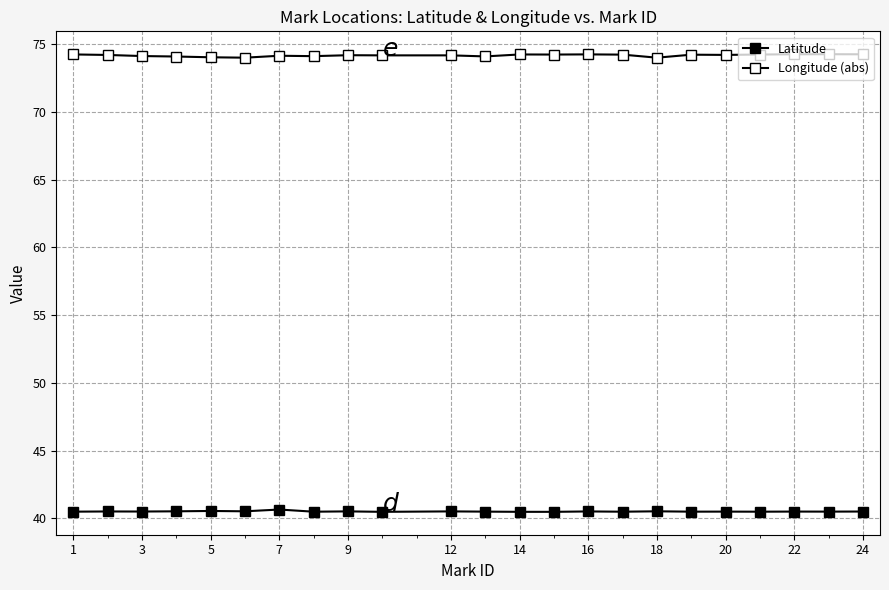

At which category is the sum across all series the highest?

7